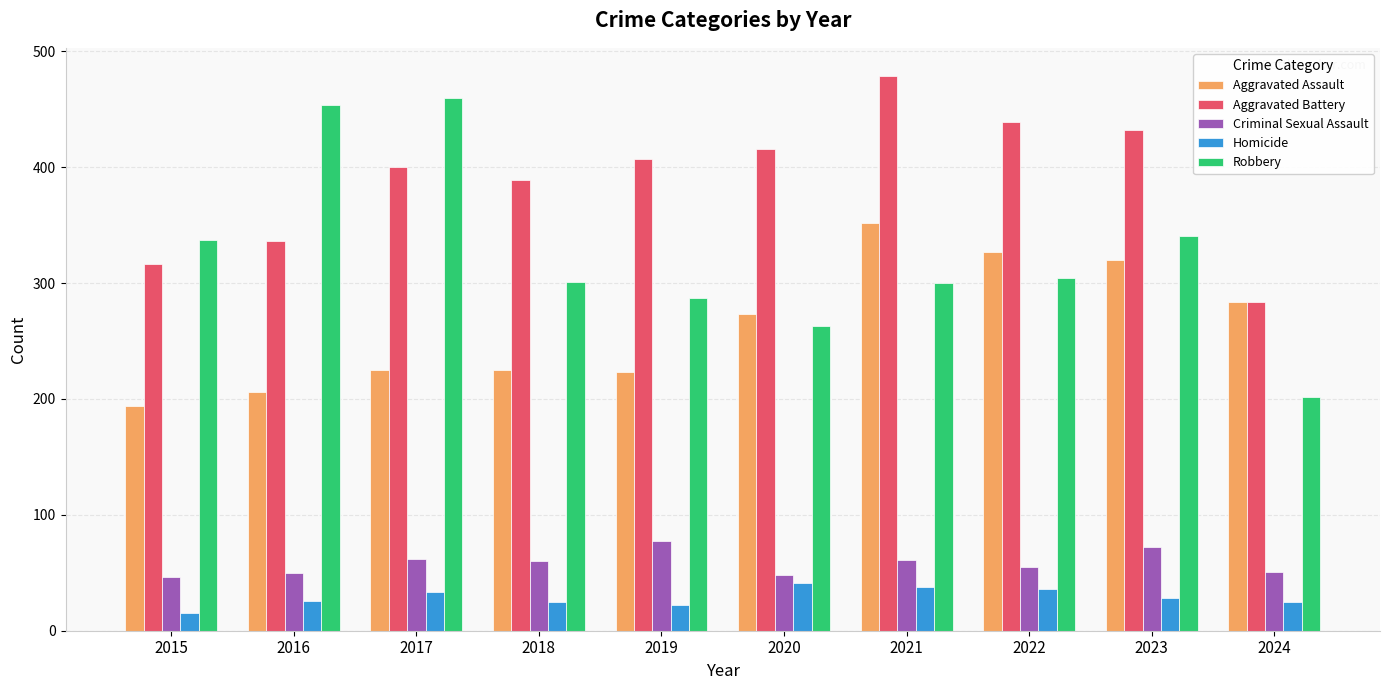

Which category has the highest value in the Aggravated Battery series?

2021